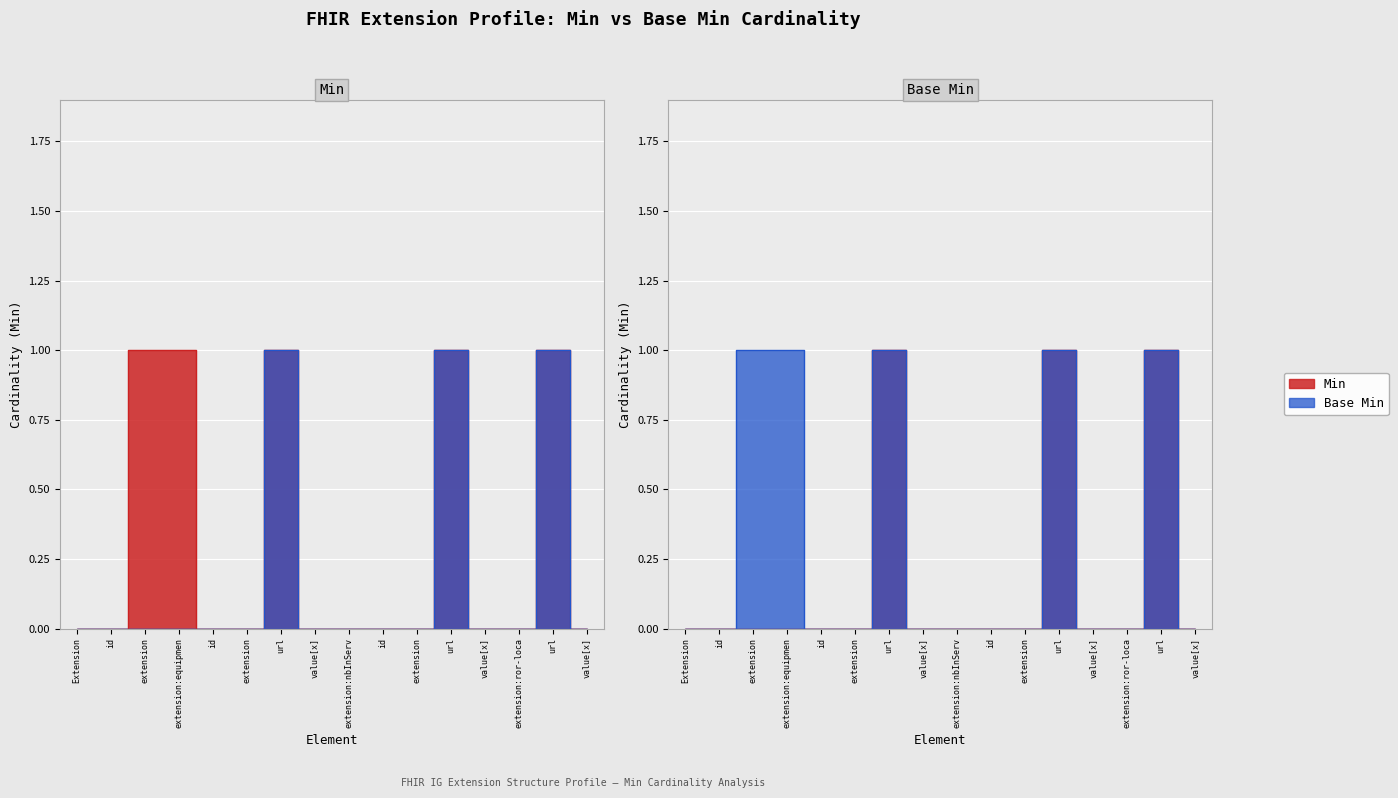

How many data points does each series have?

16